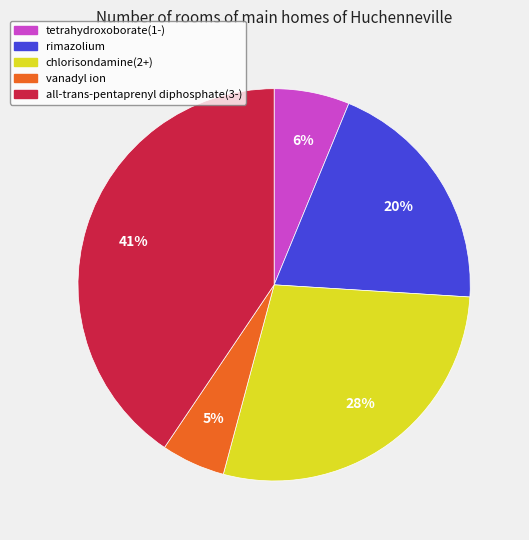

What percentage is the chlorisondamine(2+) slice, to the nearest percent?

28%